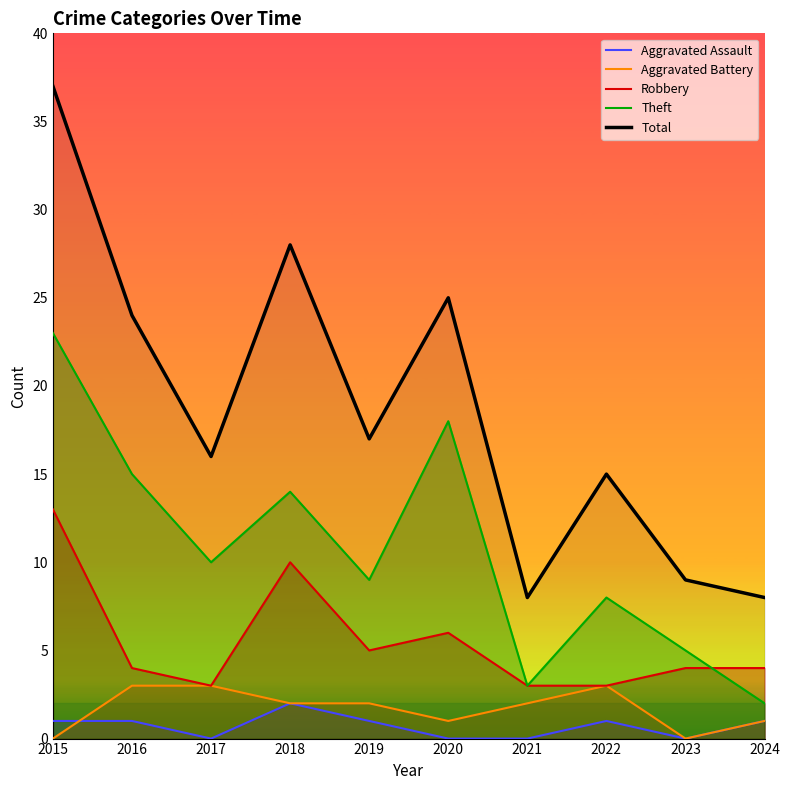

True or false: Aggravated Assault and Total intersect in this chart.

False